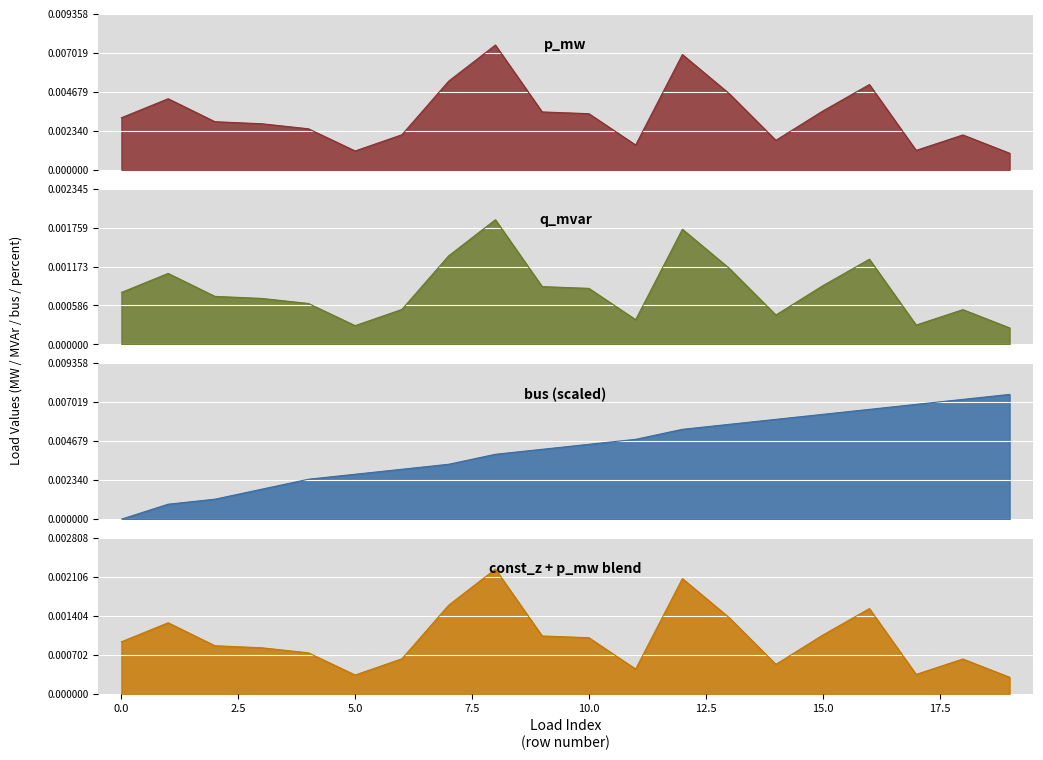

At which label is q_mvar closest to 0?

19